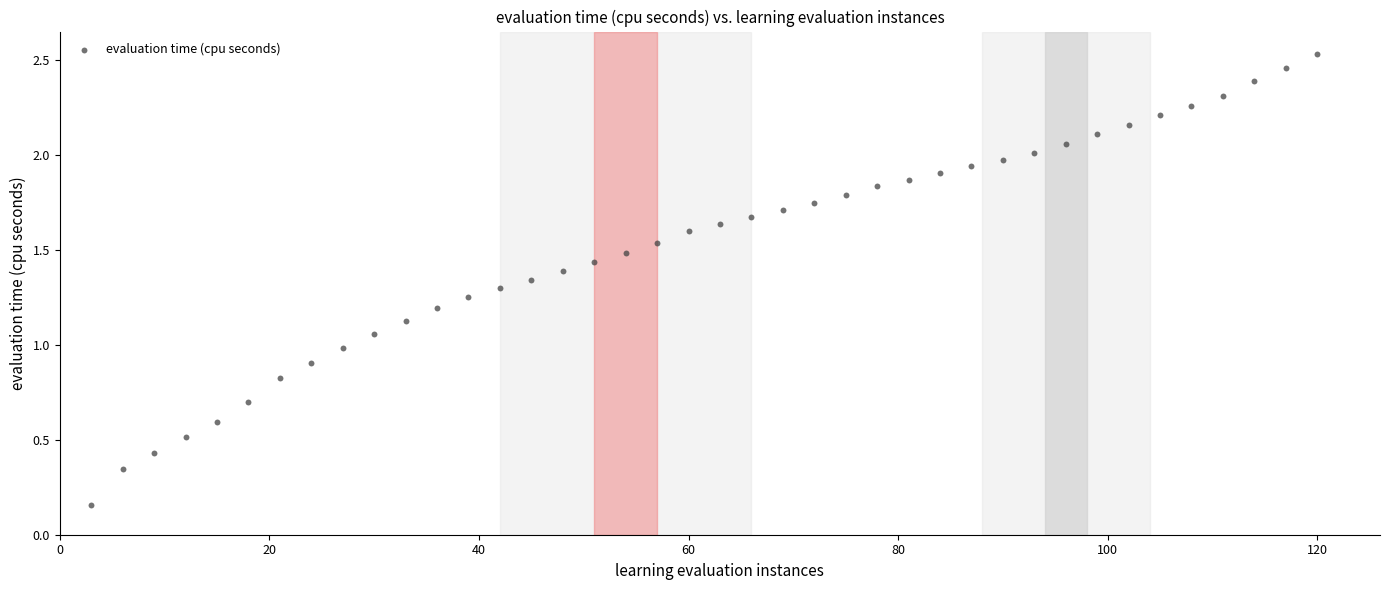

What is the range of X values (max minus min)?

117.0